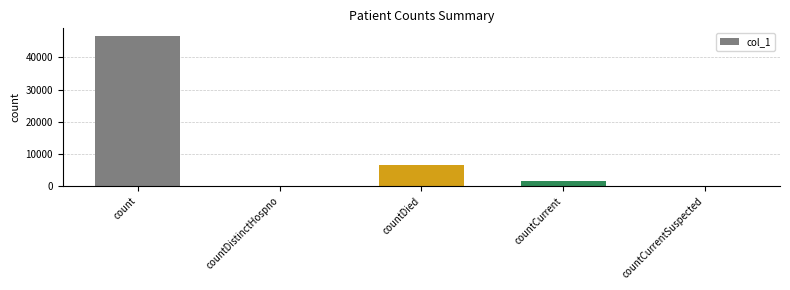

Is it true that the value at count is 28119?

False